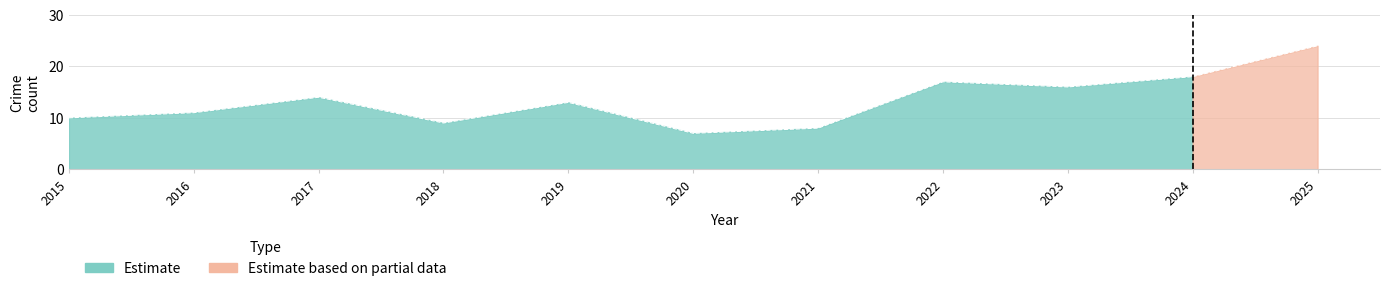

How many values in the Total series are below 13?

5